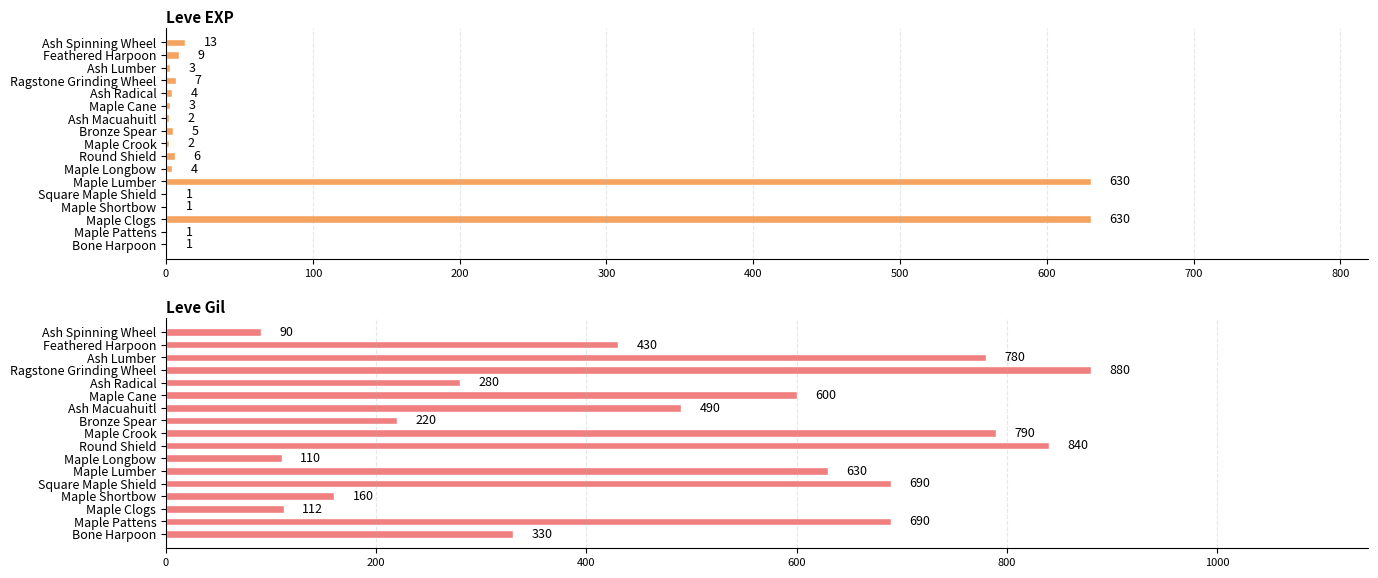

How many groups of bars are there?

17